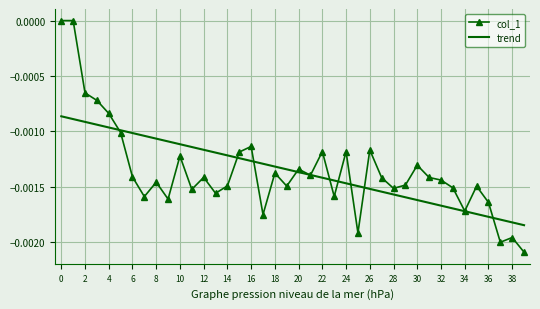

Which series has the largest range (max minus min)?

col_1